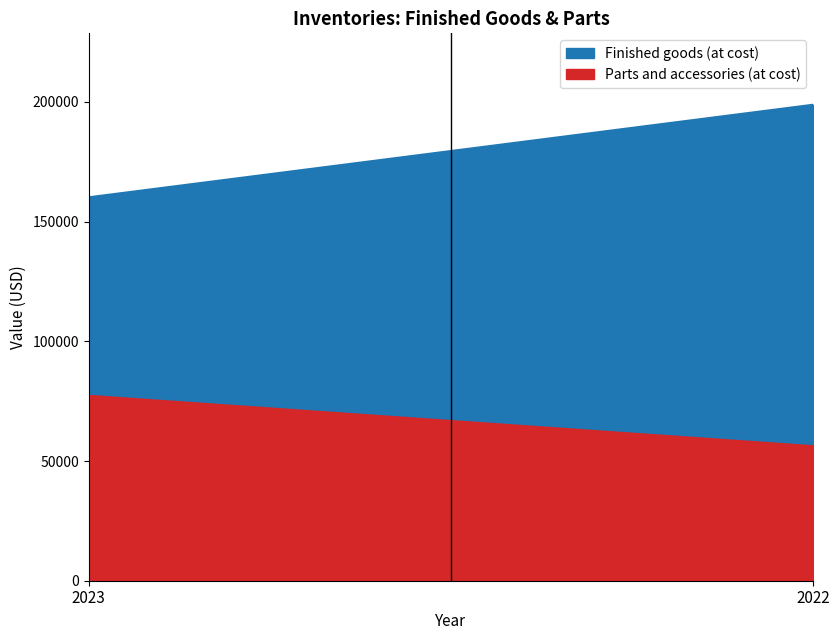

At which category is the sum across all series the highest?

2022